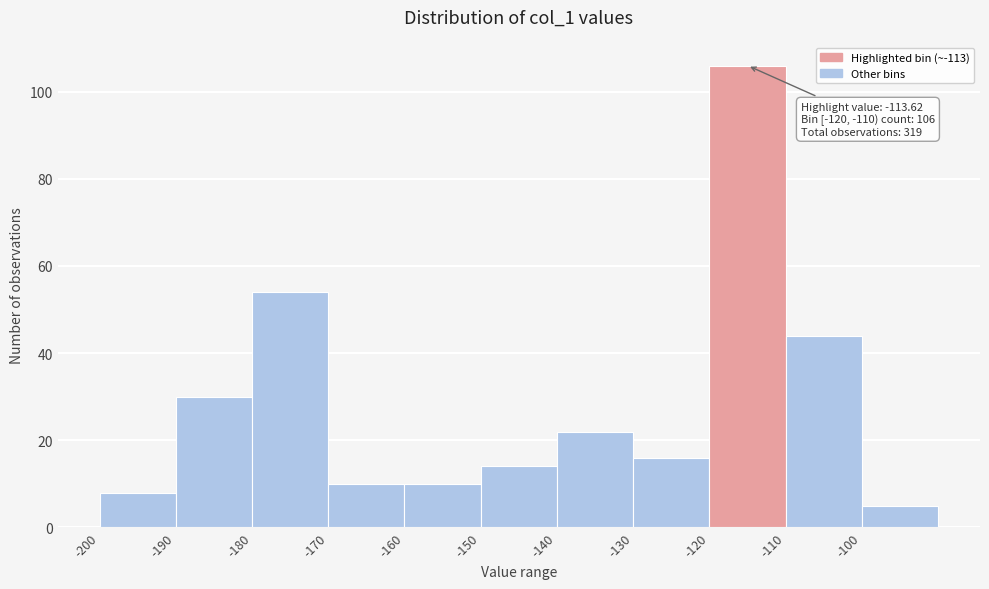

Which range on the x-axis has the tallest bar?

-120 to -110